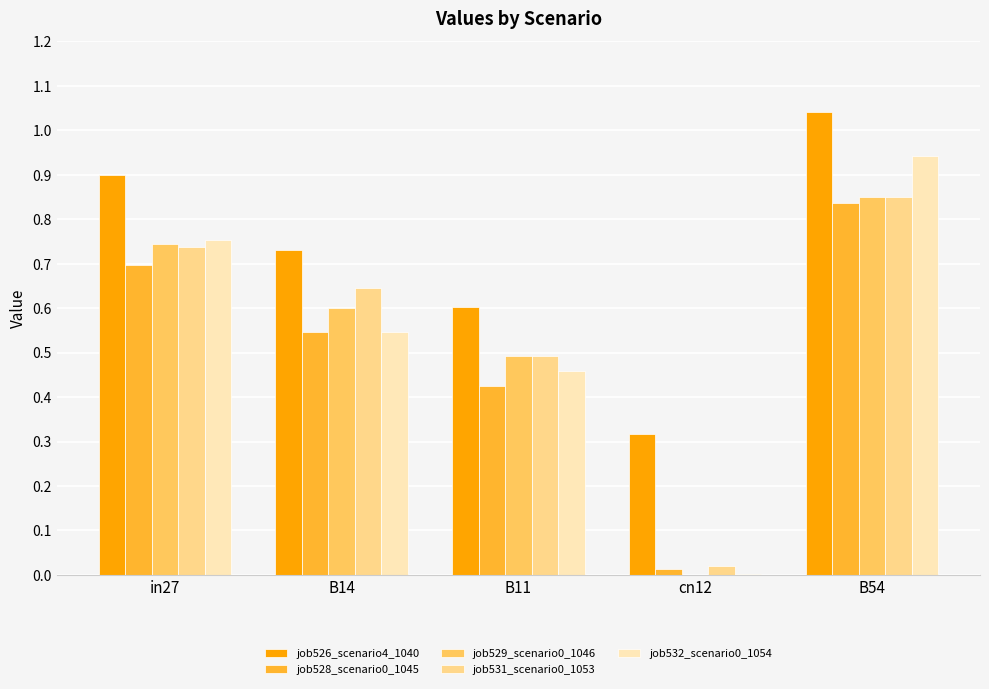

What is the sum of all job526_scenario4_1040 values?

3.6